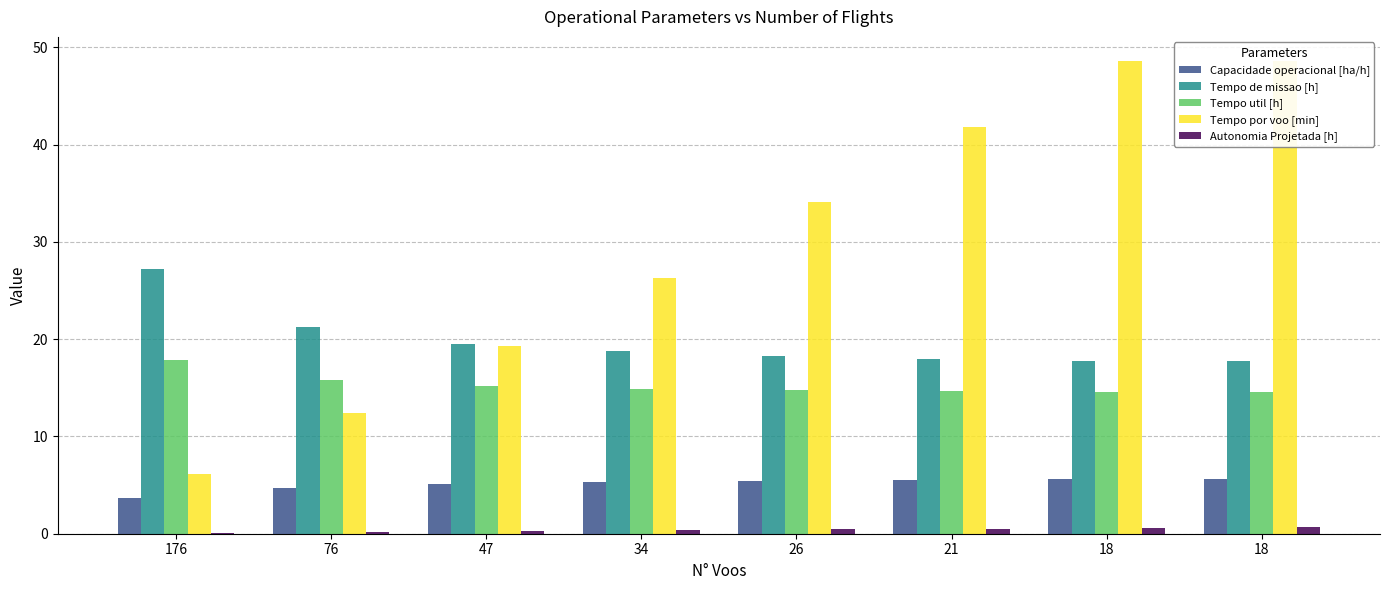

How many bars are there in total?

40